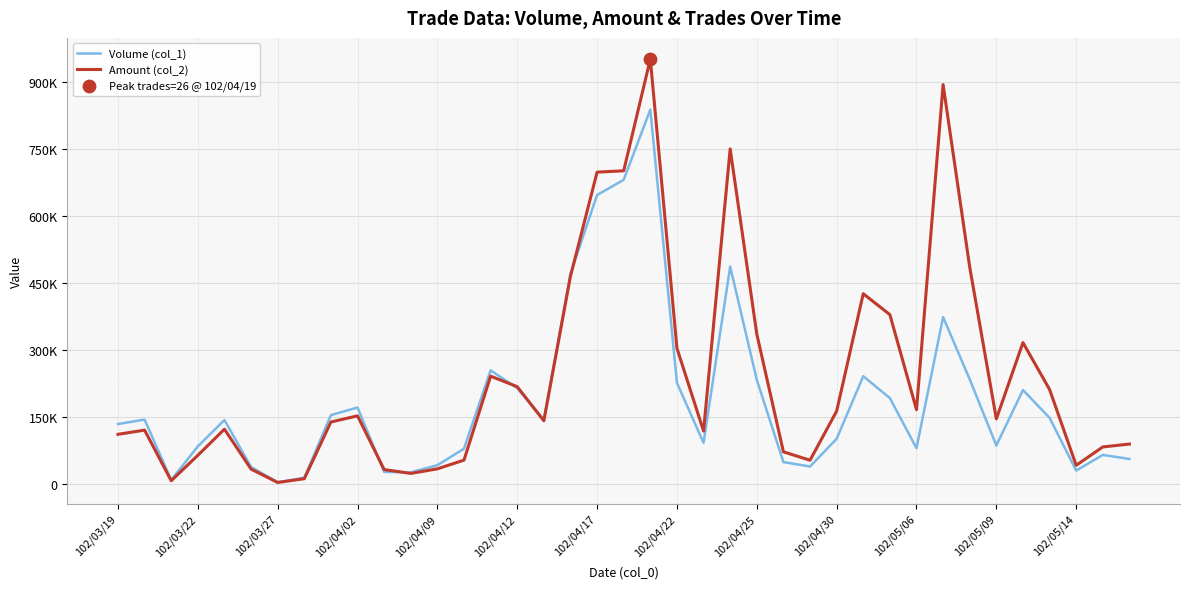

Is this an area chart (filled region under the line)?

No